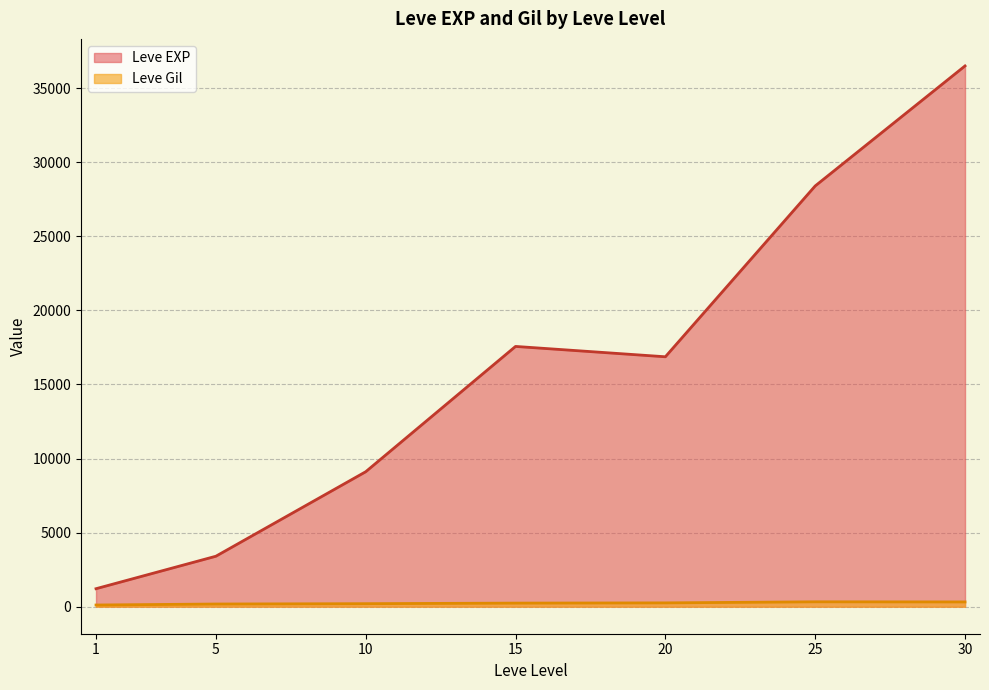

What is the total value across all series at 15?

17804.7